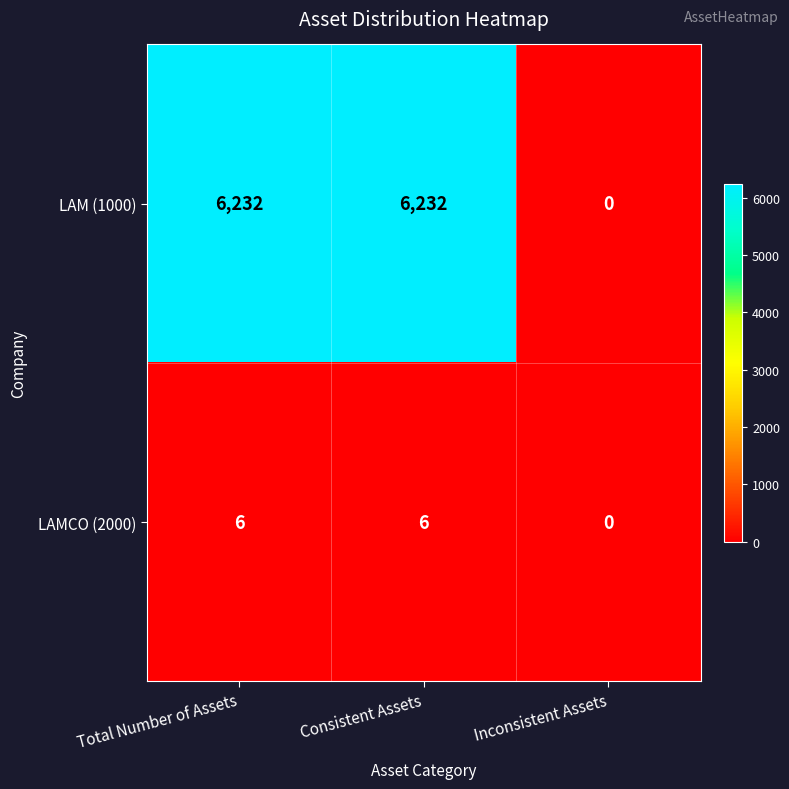

What is the difference between the LAM (1000) values at Total Number of Assets and Inconsistent Assets?

6232